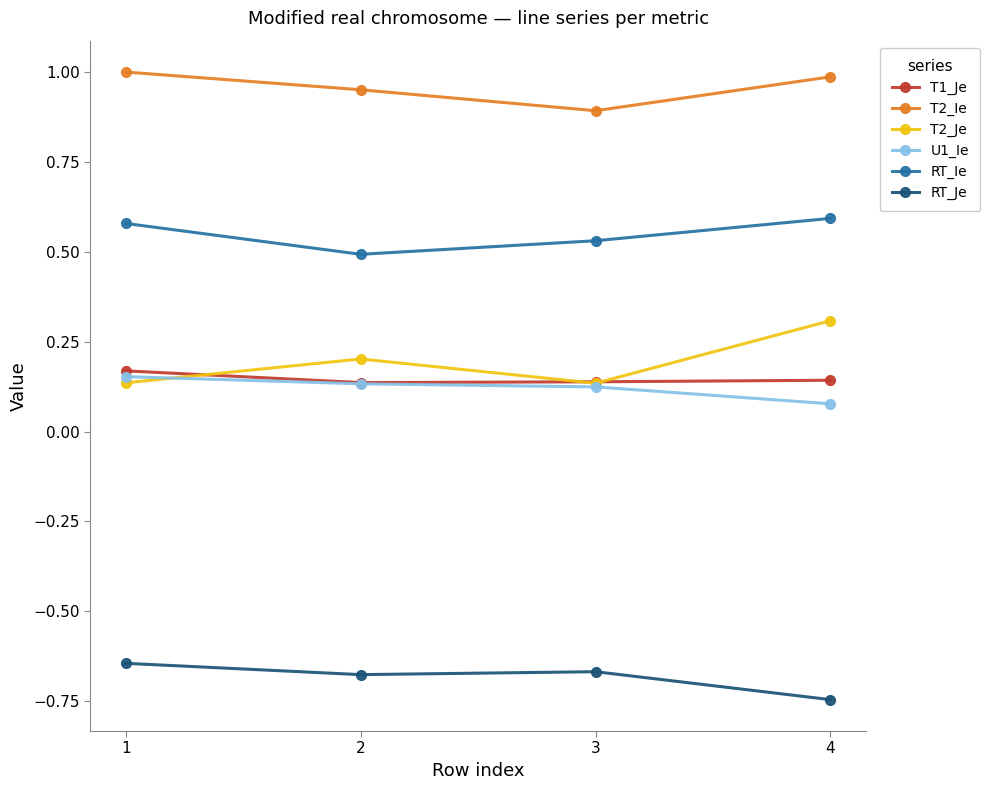

How many lines are shown in the chart?

6